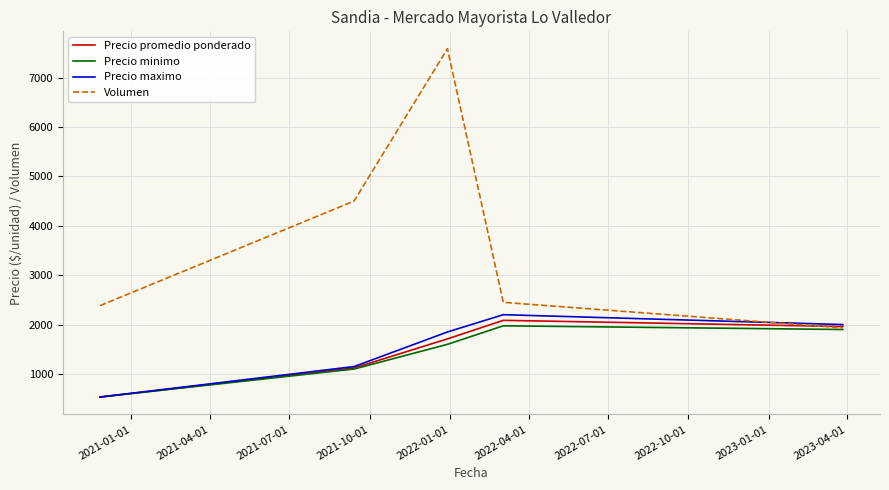

How many values in the Precio maximo series are below 1850?

2